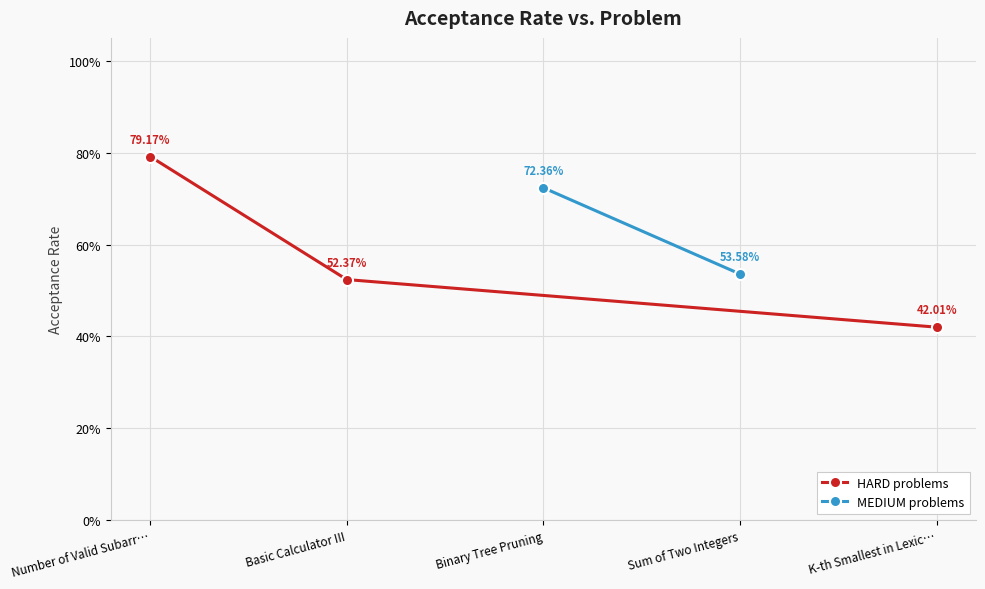

Rank the categories by value from highest to lowest.

Number of Valid Subarrays, Binary Tree Pruning, Sum of Two Integers, Basic Calculator III, K-th Smallest in Lexicographical Order